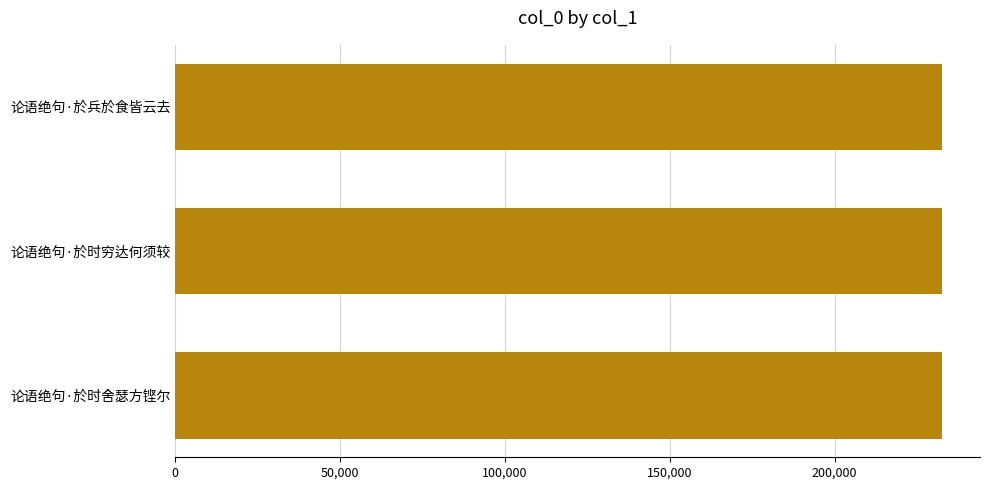

Approximately how many times larger is the value at 论语绝句·於时舍瑟方铿尔 compared to 论语绝句·於时穷达何须较?

1.0